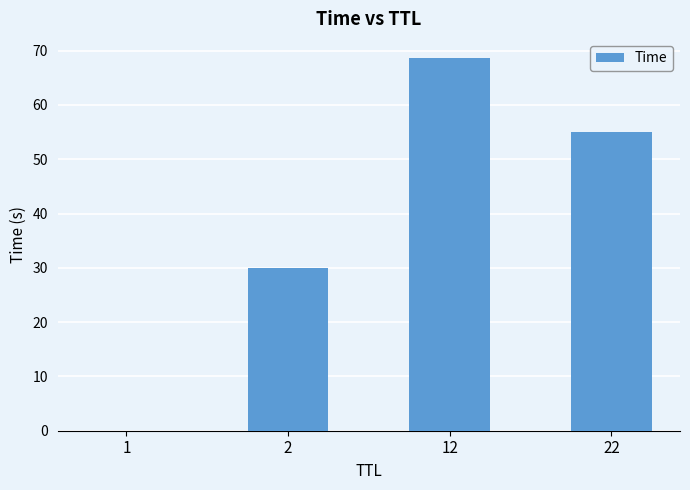

How many categories are shown in the chart?

4